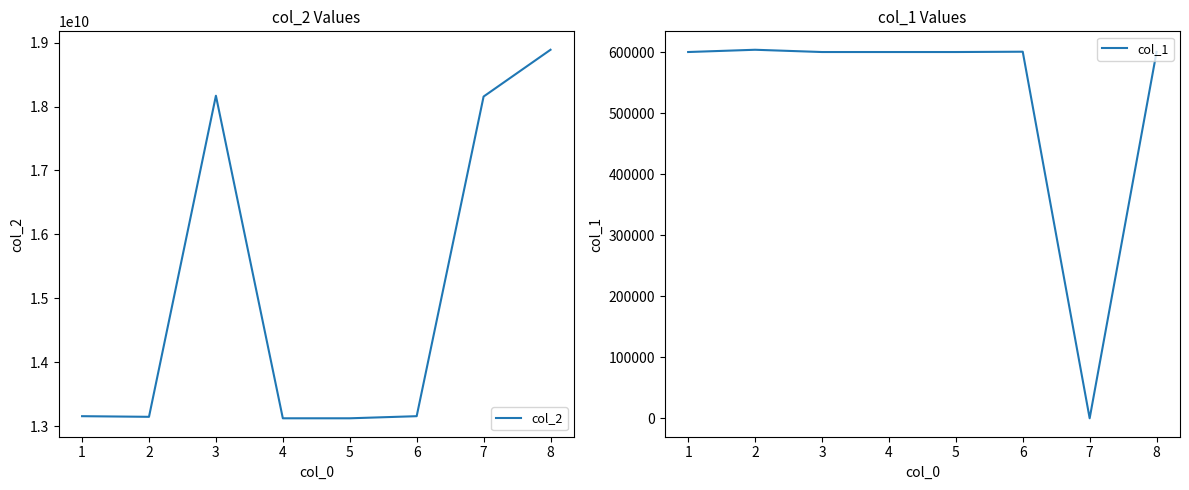

Reading right to left, what are all the values shown in this chart?

col_2: 18888888888	18156932659	13155545454	13122554445	13122553336	18169696969	13145678911	13155525444
col_1: 600232	1	600518	600001	600001	600001	603712	600012